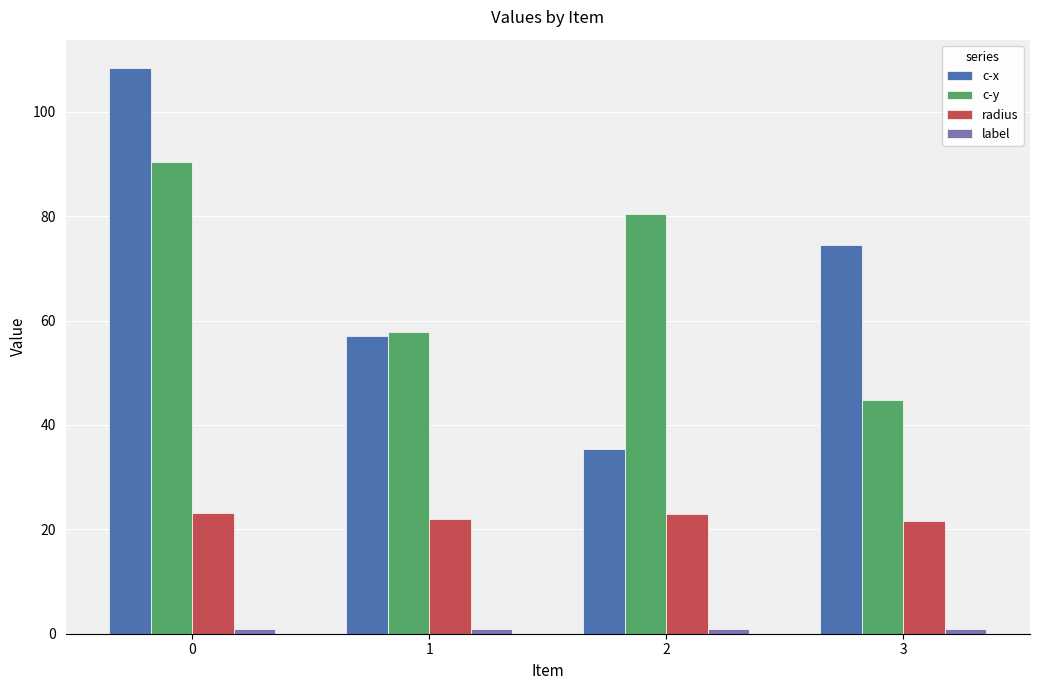

What is the maximum value for c-x?

108.4